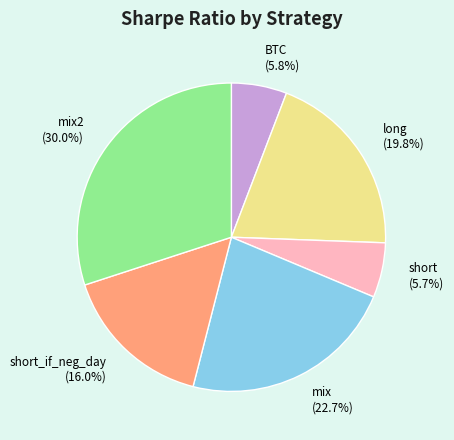

To the nearest percent, what portion does BTC represent?

6%